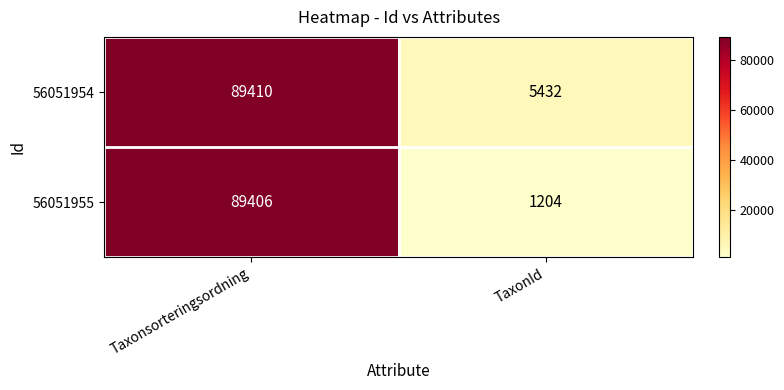

Rank the categories by 56051954 value from lowest to highest.

TaxonId, Taxonsorteringsordning